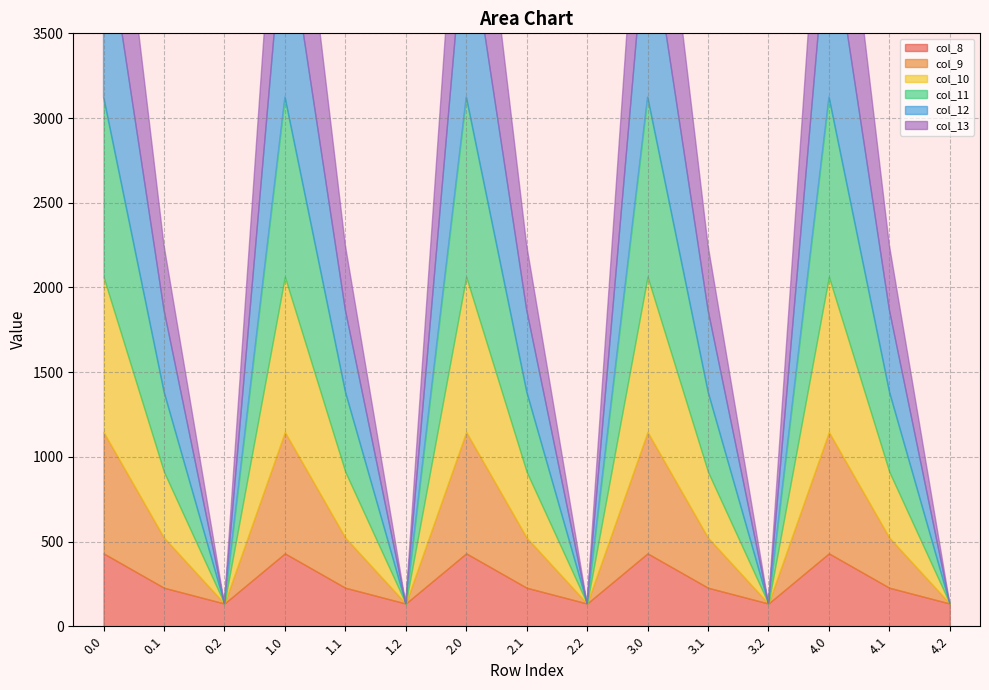

How many categories are shown in the chart?

15